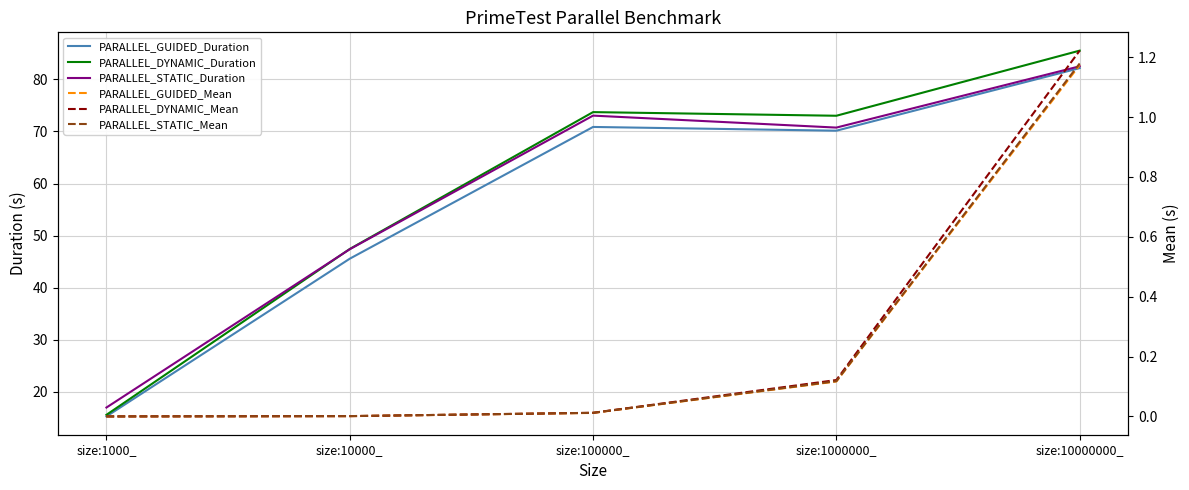

True or false: PARALLEL_GUIDED_Mean and PARALLEL_DYNAMIC_Mean intersect in this chart.

False